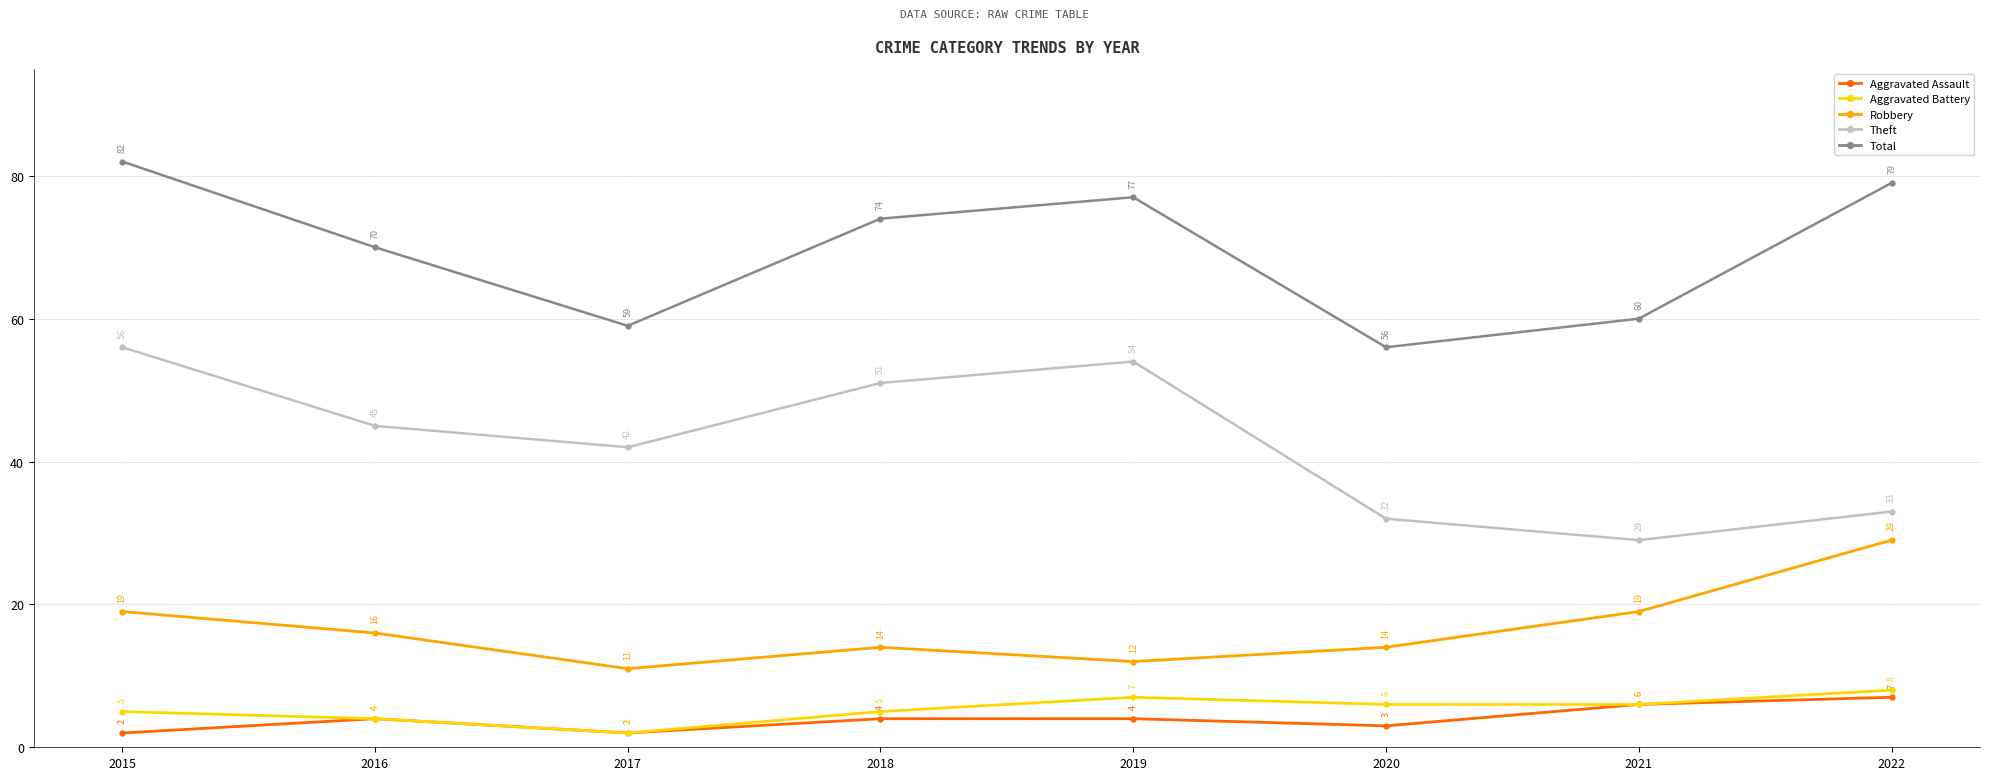

How many series are shown in this chart?

5